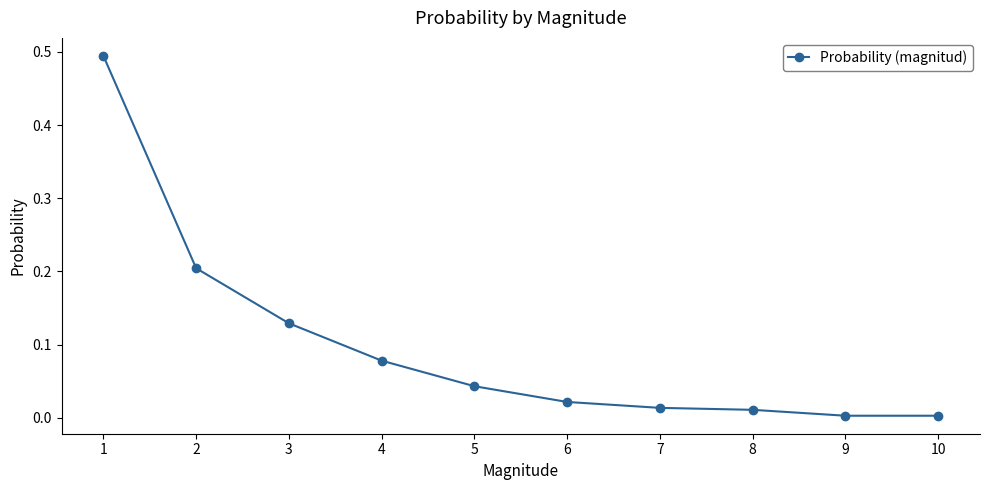

What is the change in value from 1 to 8?

-0.5